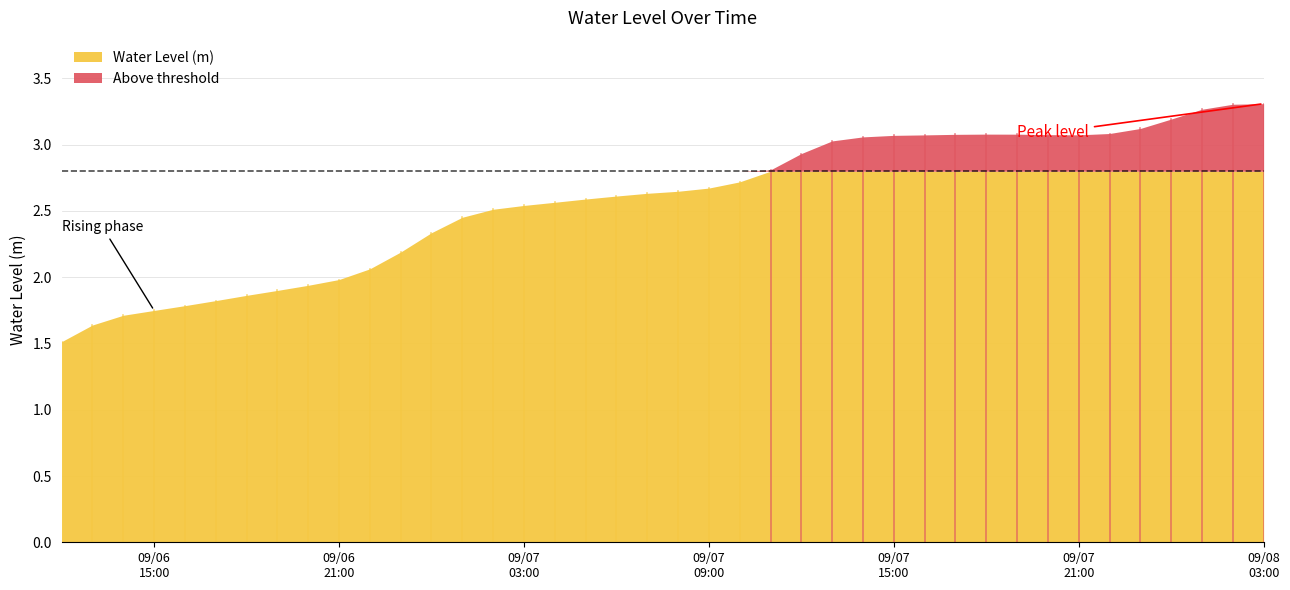

Reading right to left, transcribe all the data shown in this chart.

2025-09-08 03:00:00=3.3	2025-09-08 02:00:00=3.3	2025-09-08 01:00:00=3.3	2025-09-08 00:00:00=3.2	2025-09-07 23:00:00=3.1	2025-09-07 22:00:00=3.1	2025-09-07 21:00:00=3.1	2025-09-07 20:00:00=3.1	2025-09-07 19:00:00=3.1	2025-09-07 18:00:00=3.1	2025-09-07 17:00:00=3.1	2025-09-07 16:00:00=3.1	2025-09-07 15:00:00=3.1	2025-09-07 14:00:00=3.1	2025-09-07 13:00:00=3.0	2025-09-07 12:00:00=2.9	2025-09-07 11:00:00=2.8	2025-09-07 10:00:00=2.7	2025-09-07 09:00:00=2.7	2025-09-07 08:00:00=2.6	2025-09-07 07:00:00=2.6	2025-09-07 06:00:00=2.6	2025-09-07 05:00:00=2.6	2025-09-07 04:00:00=2.6	2025-09-07 03:00:00=2.5	2025-09-07 02:00:00=2.5	2025-09-07 01:00:00=2.5	2025-09-07 00:00:00=2.3	2025-09-06 23:00:00=2.2	2025-09-06 22:00:00=2.1	2025-09-06 21:00:00=2.0	2025-09-06 20:00:00=1.9	2025-09-06 19:00:00=1.9	2025-09-06 18:00:00=1.9	2025-09-06 17:00:00=1.8	2025-09-06 16:00:00=1.8	2025-09-06 15:00:00=1.7	2025-09-06 14:00:00=1.7	2025-09-06 13:00:00=1.6	2025-09-06 12:00:00=1.5